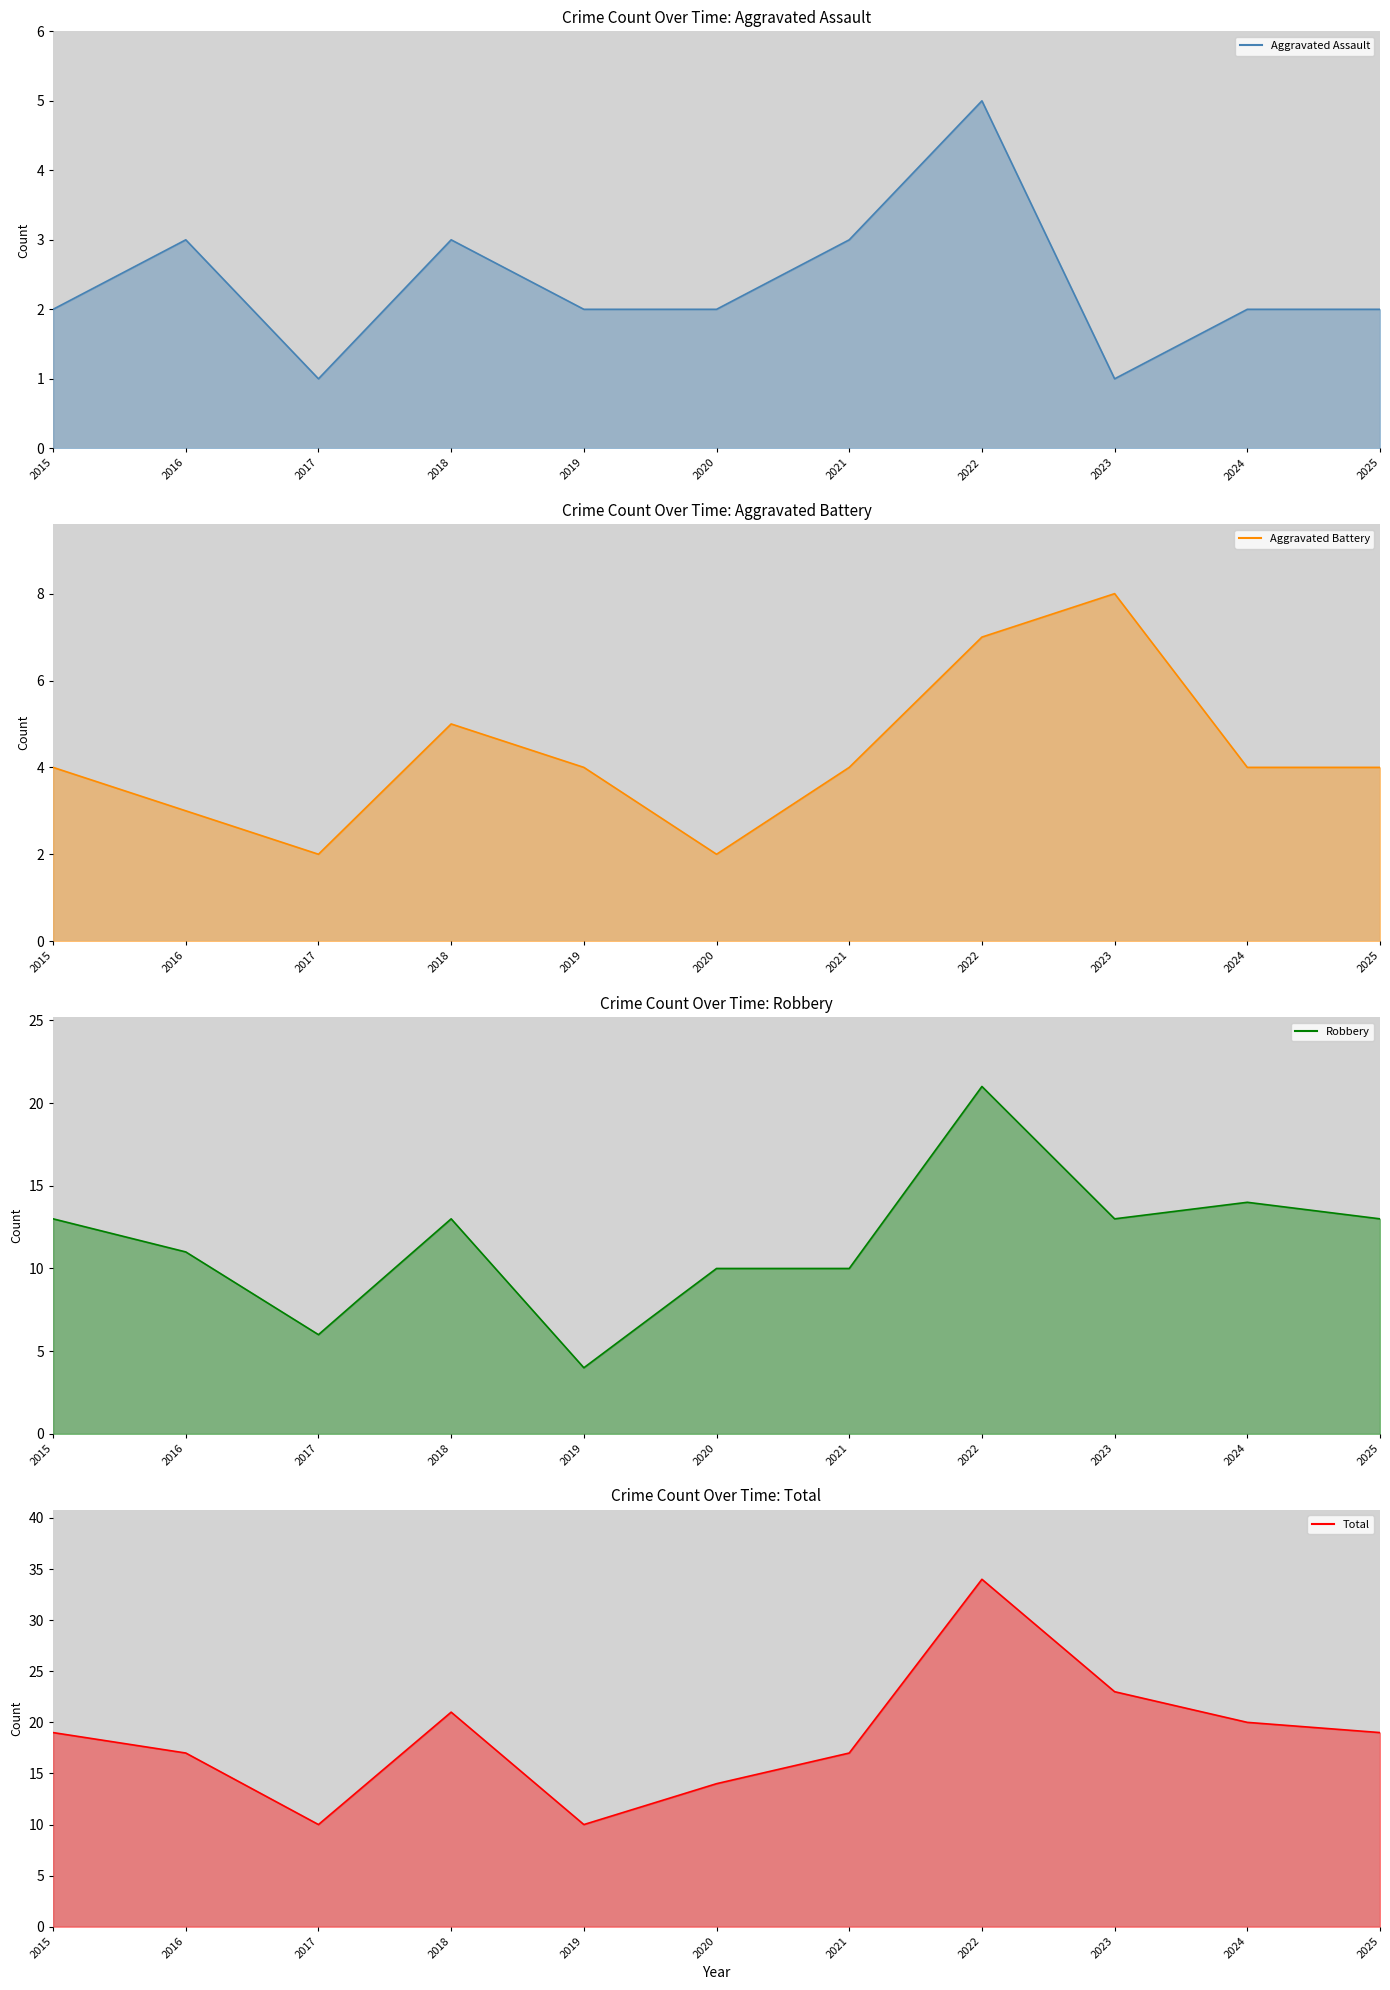

Read the Total line value at 2019.

10